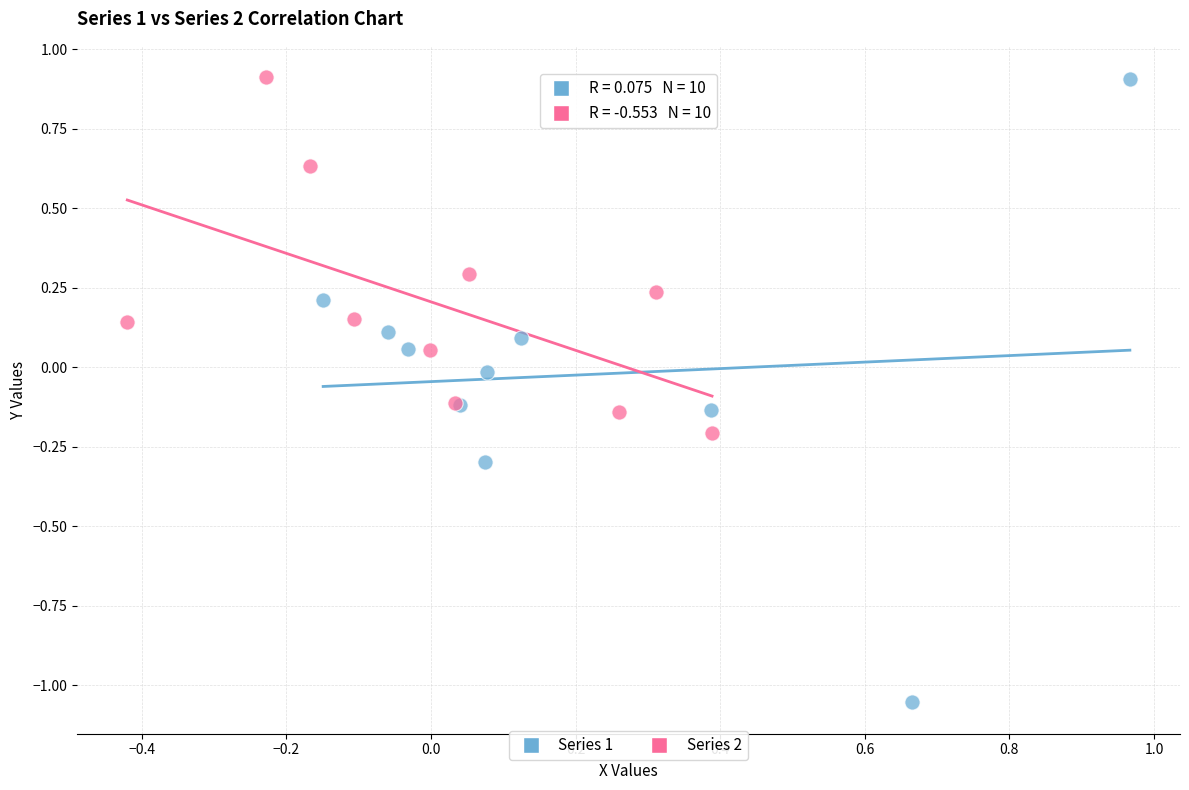

Which series reaches the minimum Y coordinate?

Series 1